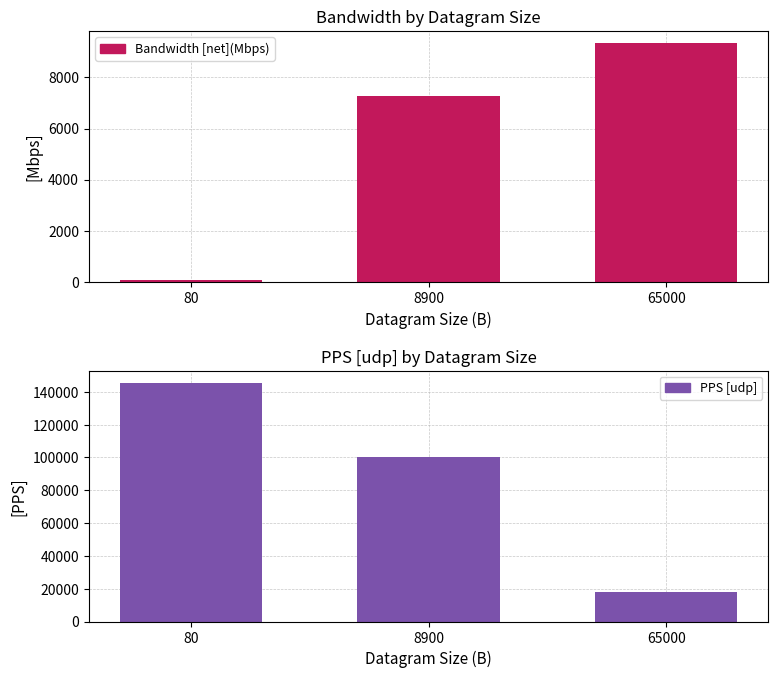

Reading left to right, transcribe all the data shown in this chart.

Bandwidth [net](Mbps): 80=93.2	8900=7283.1	65000=9346.9
PPS [udp]: 80=145697.0	8900=100259.0	65000=18046.0